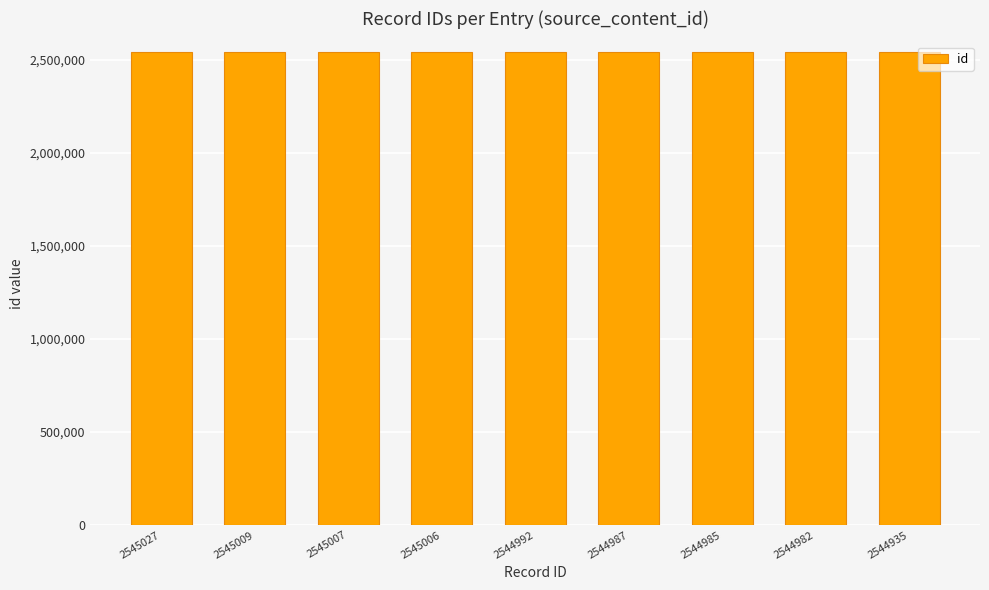

What is the difference between the maximum and minimum values?

92